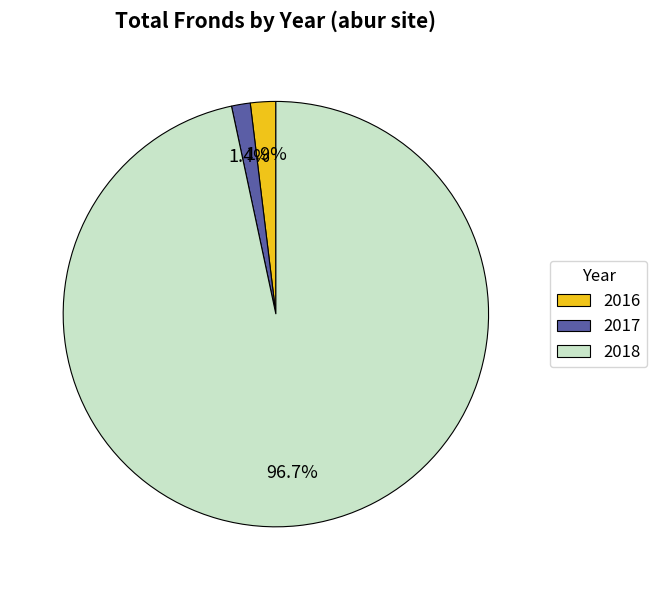

How many segments does this pie chart have?

3